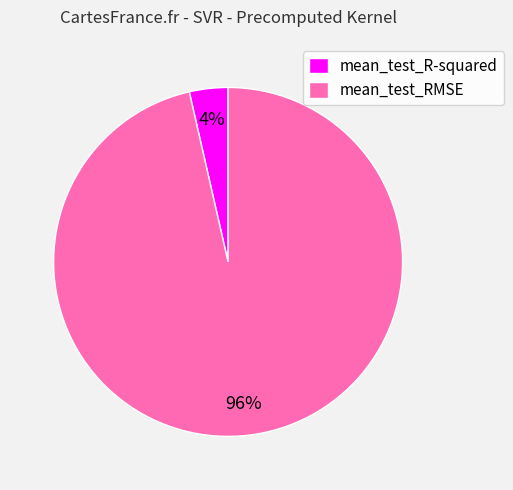

Combined, do mean_test_RMSE and mean_test_R-squared account for over 50%?

Yes